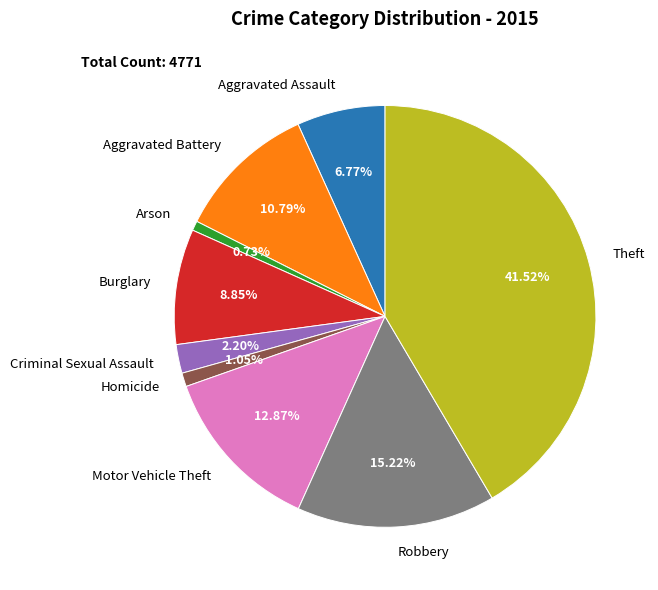

How many slices are in this pie chart?

9